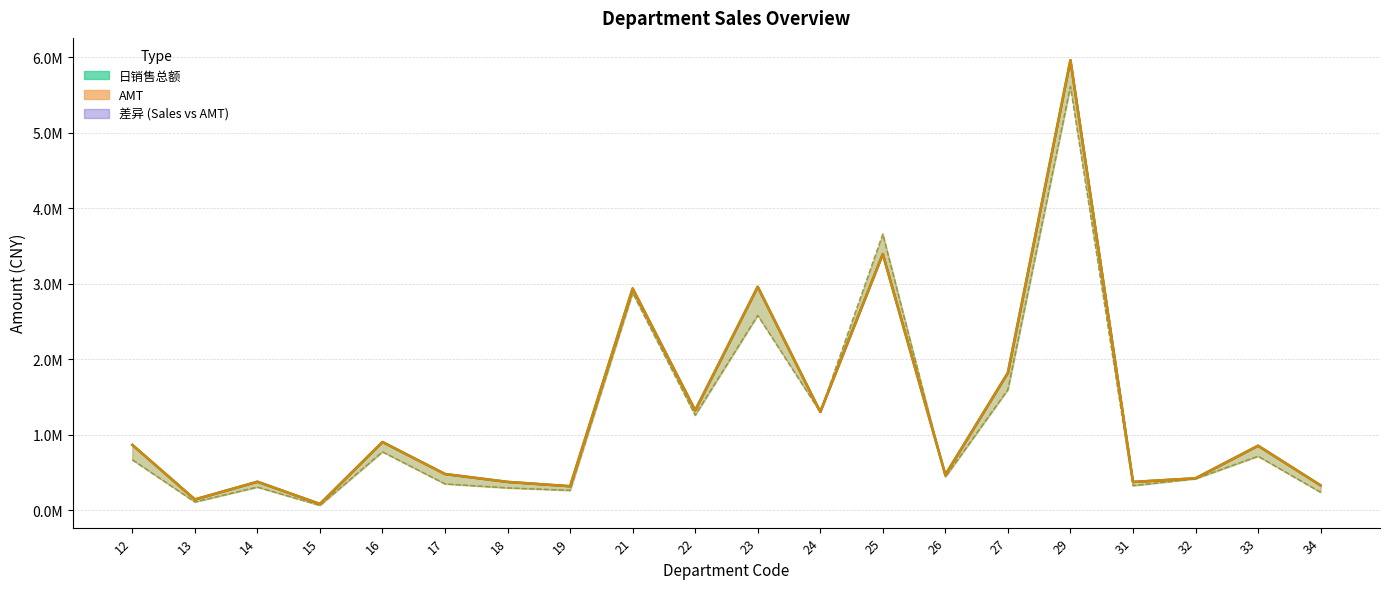

After their last crossing, which series has the higher values: COST line or 成本 line?

COST line